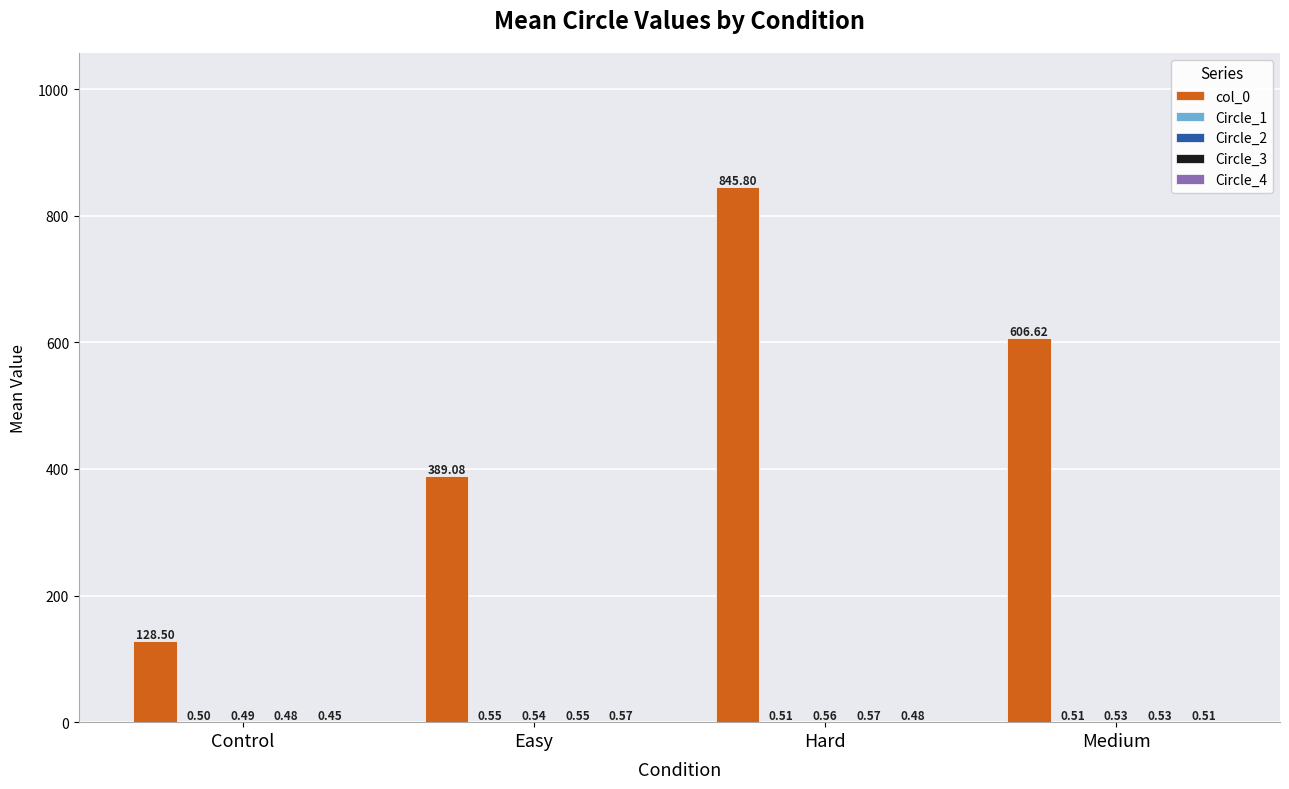

How many categories are shown in the chart?

4